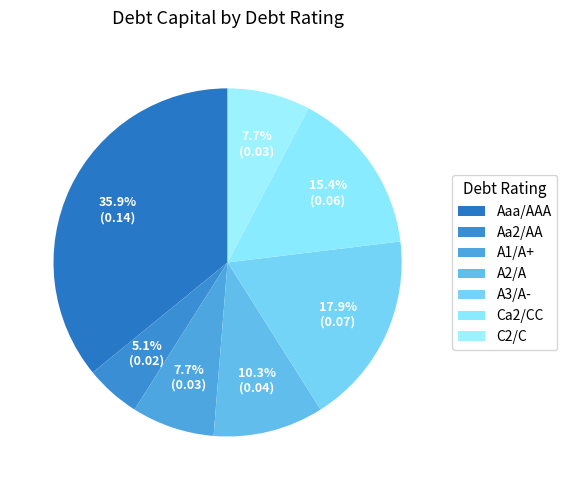

Is it true that A2/A is 10% of the pie?

True